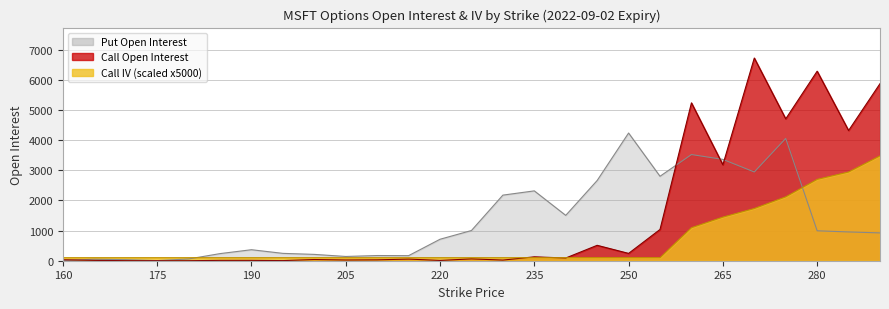

Is it true that Put Open Interest equals 712.0 at 220?

True